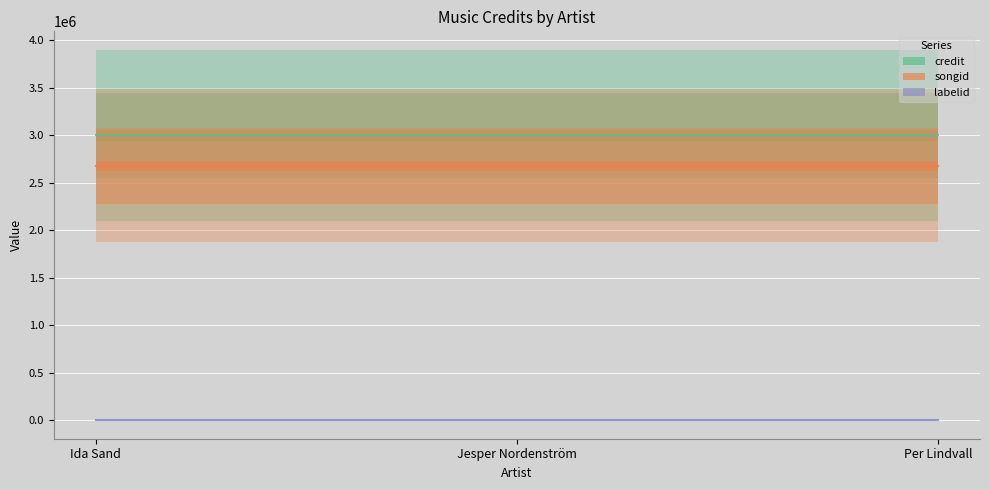

What is the total value across all series at Ida Sand?

5679012